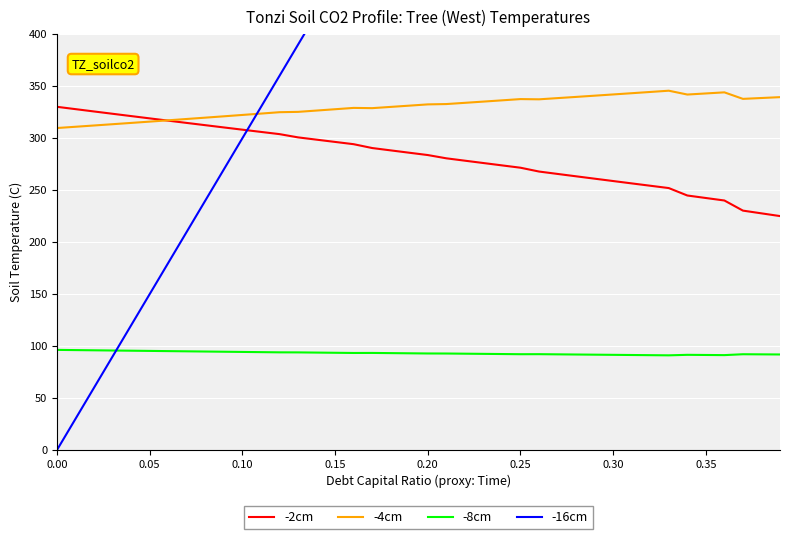

True or false: -8cm and -4cm intersect in this chart.

False